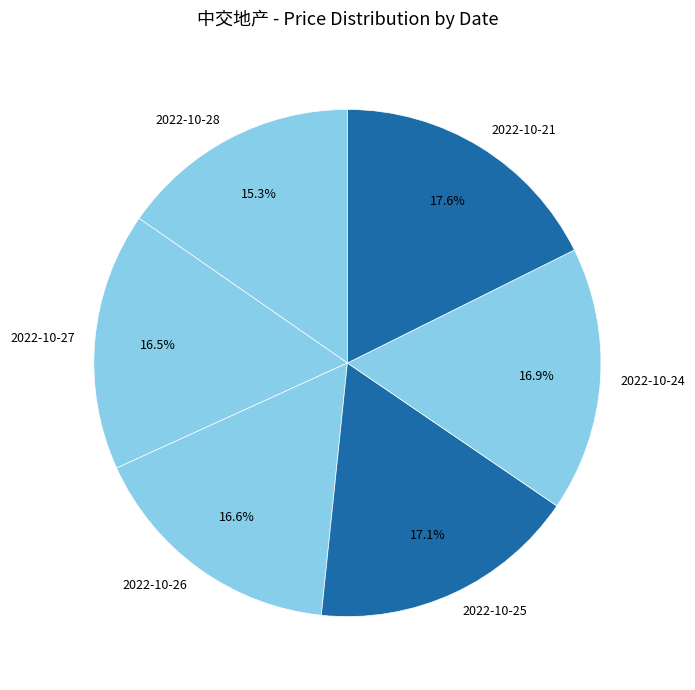

How many segments does this pie chart have?

6